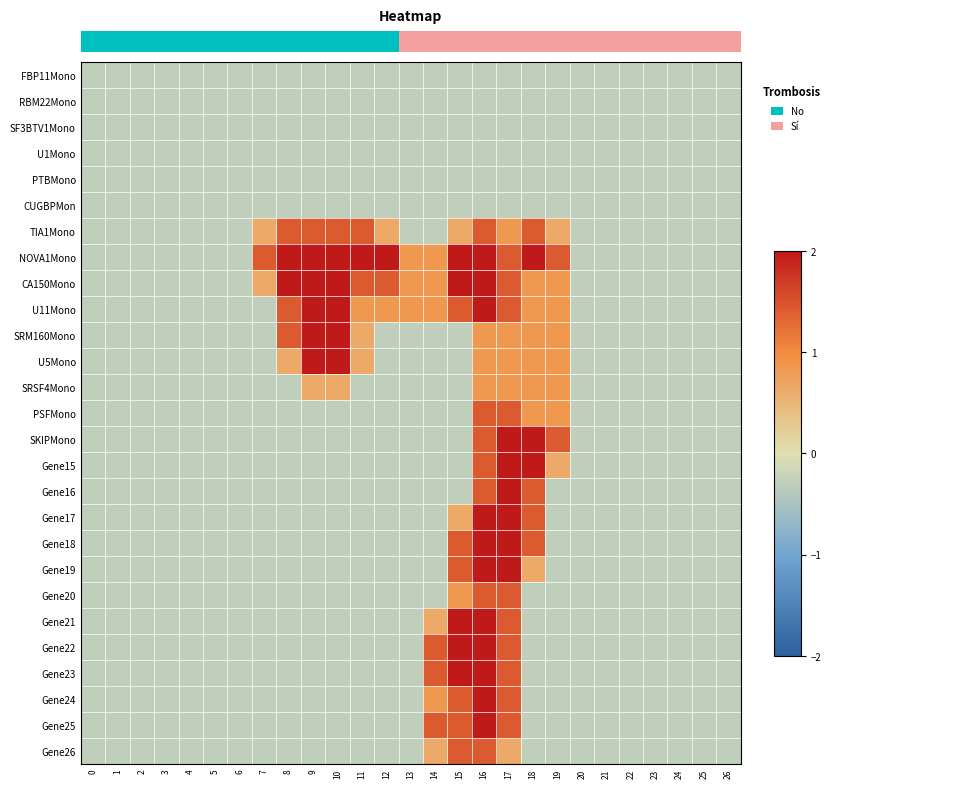

What is the total value across all series at 1?

-7.7